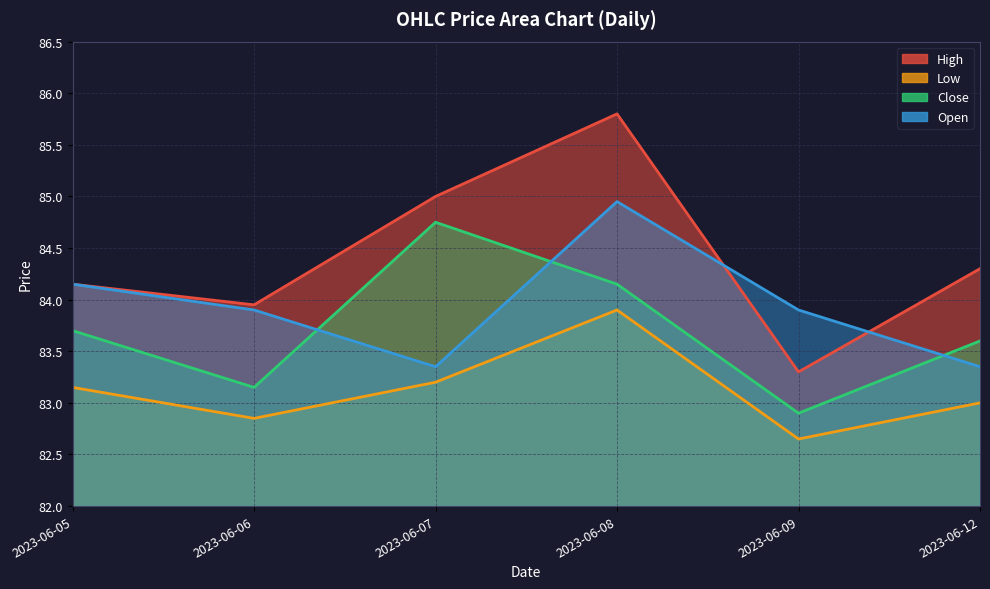

What is the difference between the maximum and minimum values in the Close series?

1.8